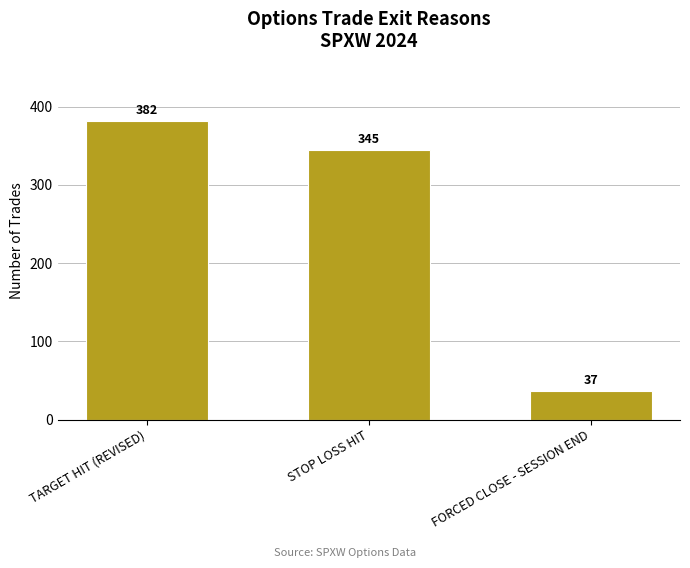

Are the bars horizontal?

No